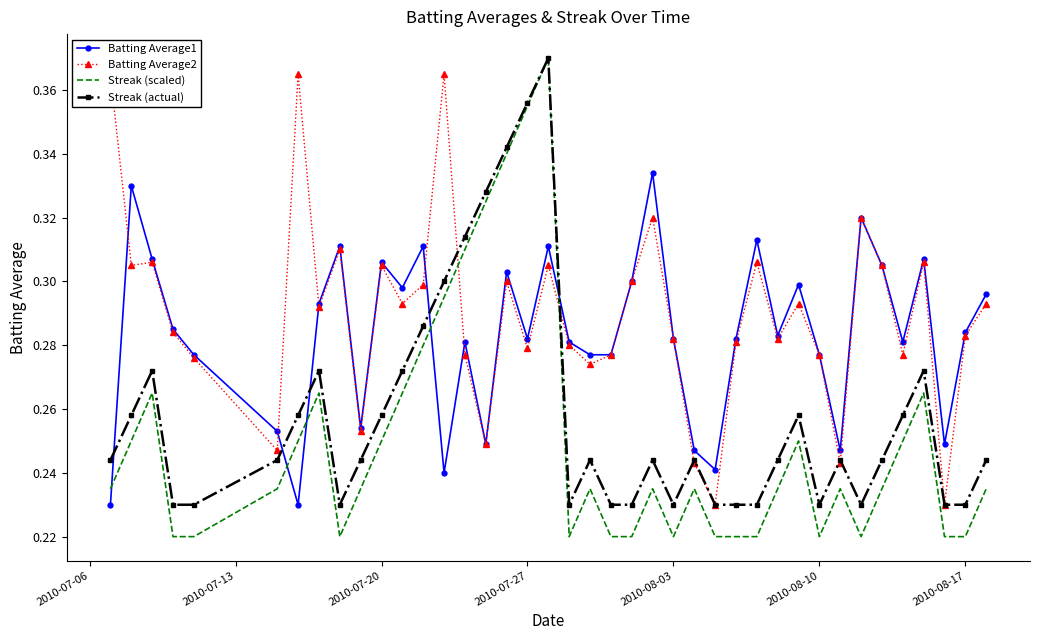

True or false: Streak (scaled) and Batting Average1 cross at least once.

True